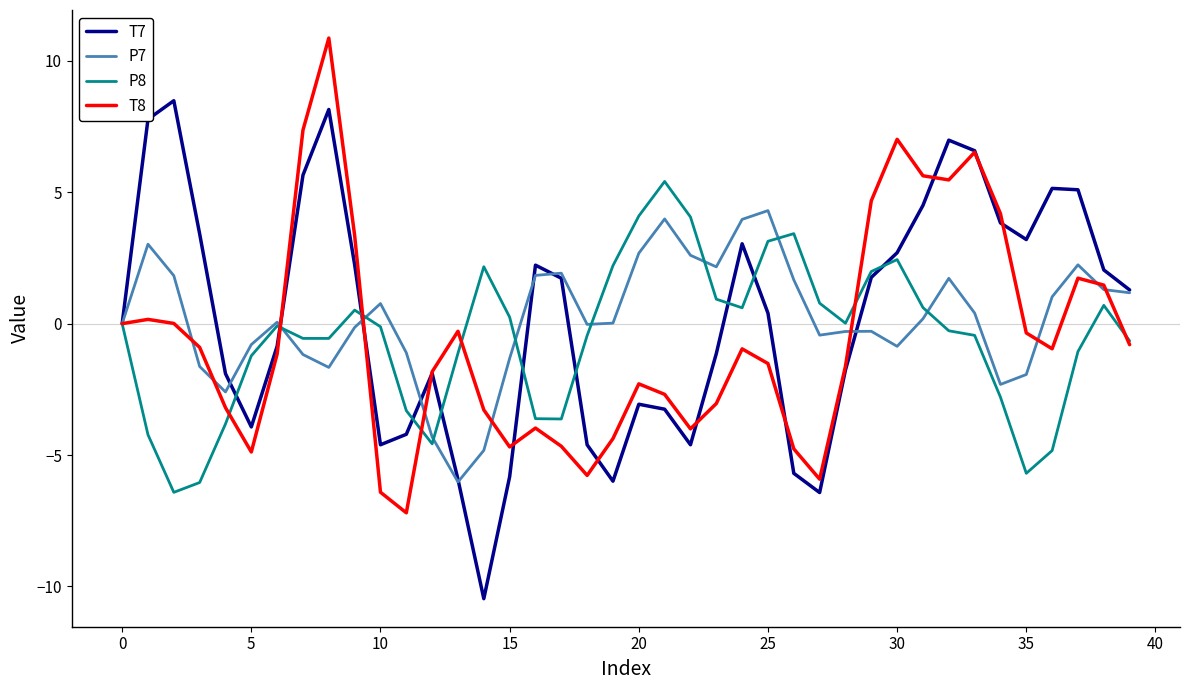

What is the lowest value of the T7 series?

-10.5